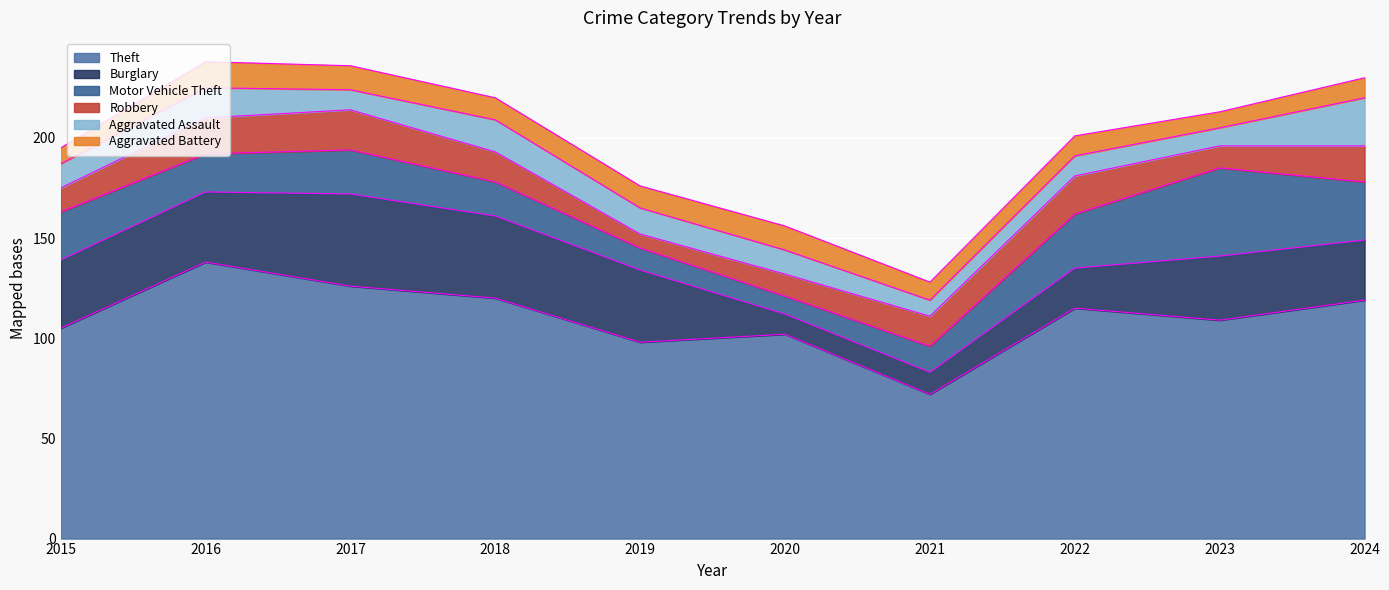

Reading right to left, what are all the values shown in this chart?

Theft: 119	109	115	72	102	98	120	126	138	105
Burglary: 30	32	20	11	10	36	41	46	35	34
Motor Vehicle Theft: 29	44	27	13	9	11	17	22	19	24
Robbery: 18	11	19	15	11	7	15	20	18	12
Aggravated Assault: 24	9	10	8	12	13	16	10	15	12
Aggravated Battery: 10	8	10	9	12	11	11	12	13	8